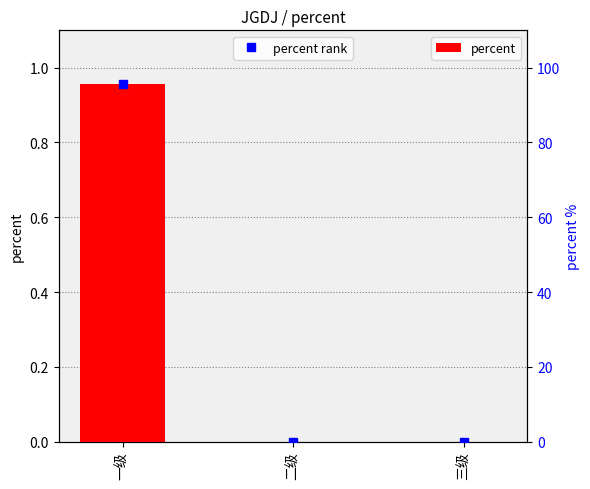

True or false: the data shows 0.3 at 三级.

False